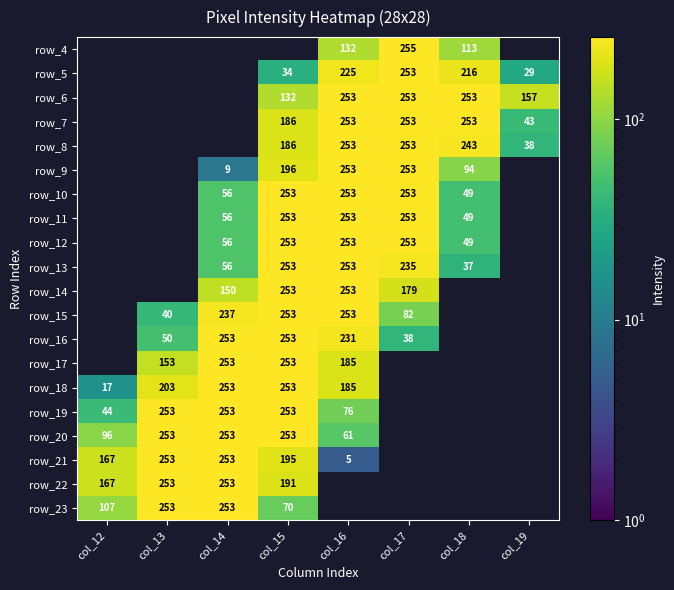

Is the value of row_22 at col_12 greater than the value of row_5 at col_17?

No